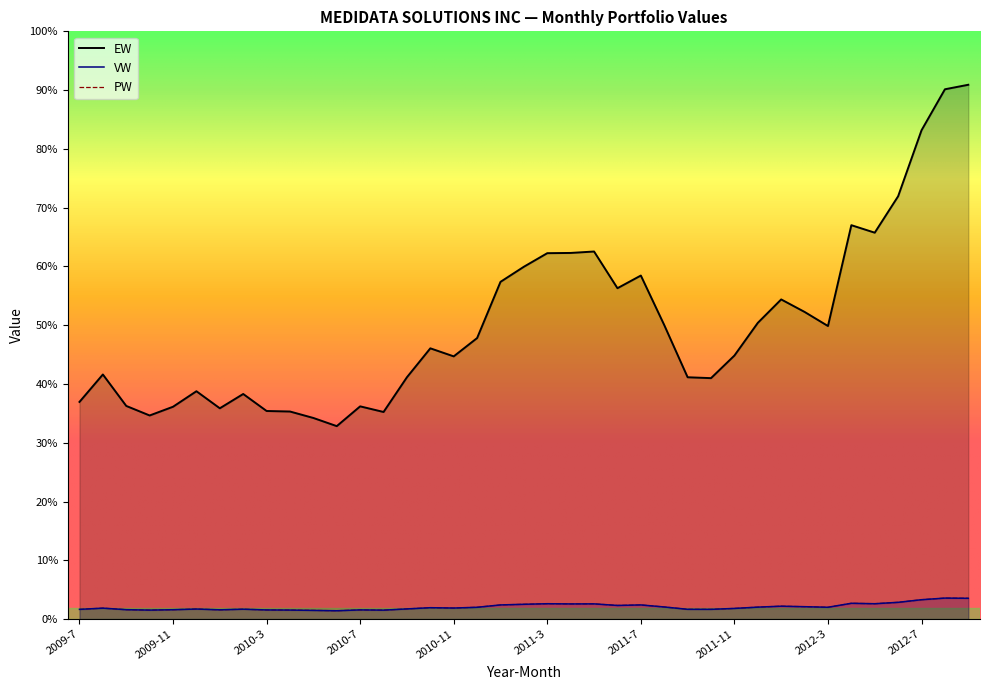

What is the average value of the PW series?

20.7